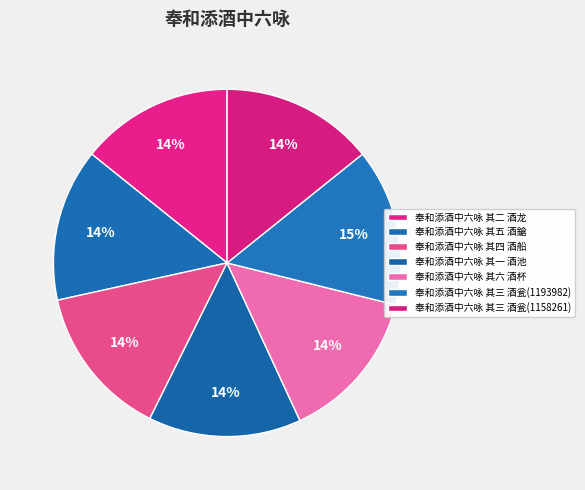

Count the number of slices in the pie.

7